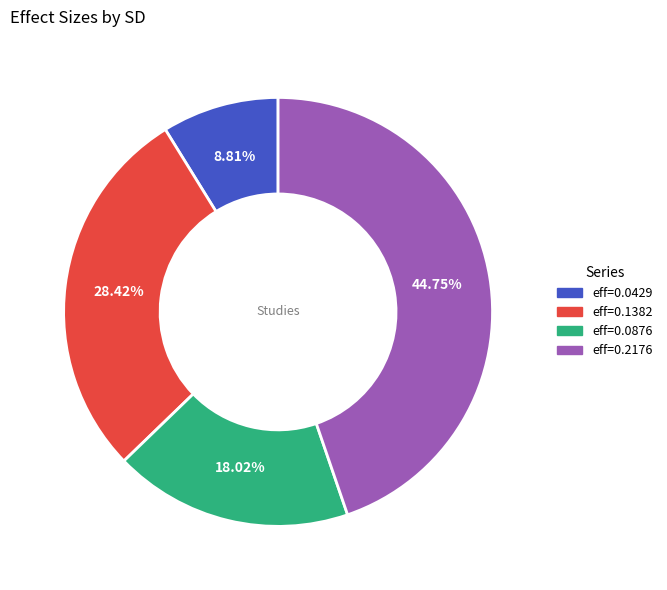

Is there any slice that represents more than half of the pie?

No